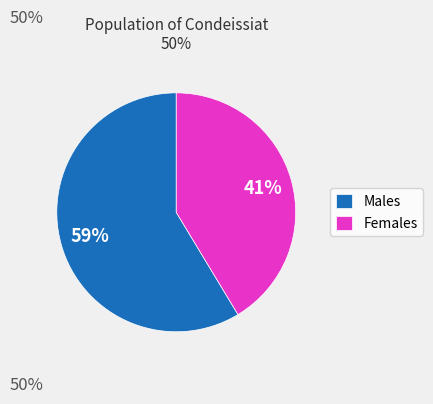

To the nearest percent, what percentage of the pie is Males?

59%